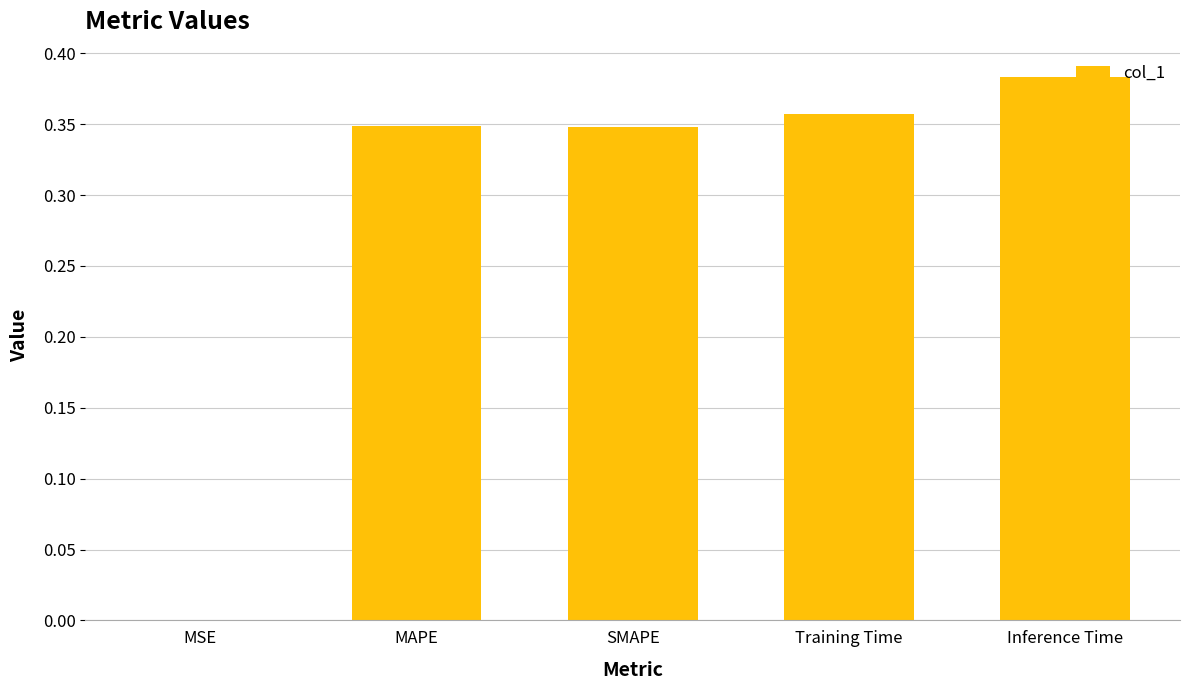

Which label corresponds to the largest value in the chart?

Inference Time